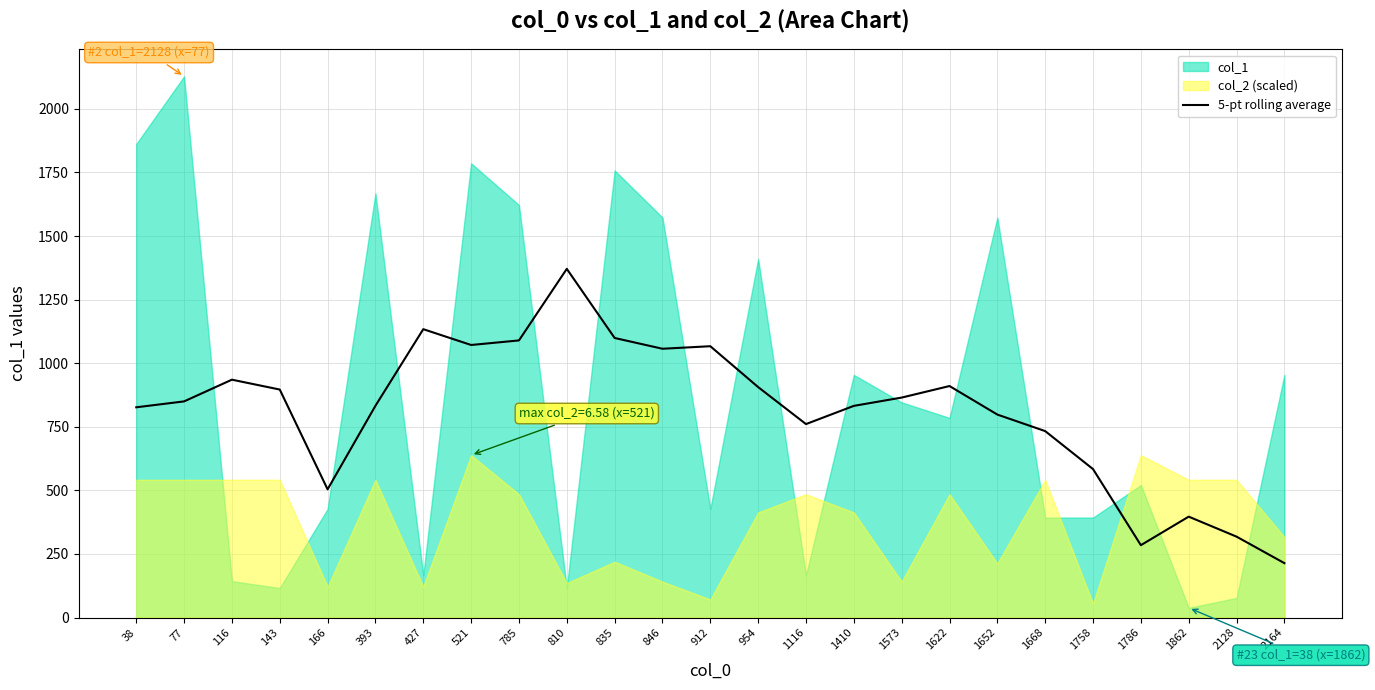

Reading left to right, extract all data points from this chart.

826.6	849.8	935.2	896.4	504.0	832.6	1133.8	1071.6	1089.6	1371.0	1099.2	1056.8	1066.8	906.0	760.6	832.2	864.8	910.2	798.0	733.0	583.6	284.4	396.6	318.0	213.8